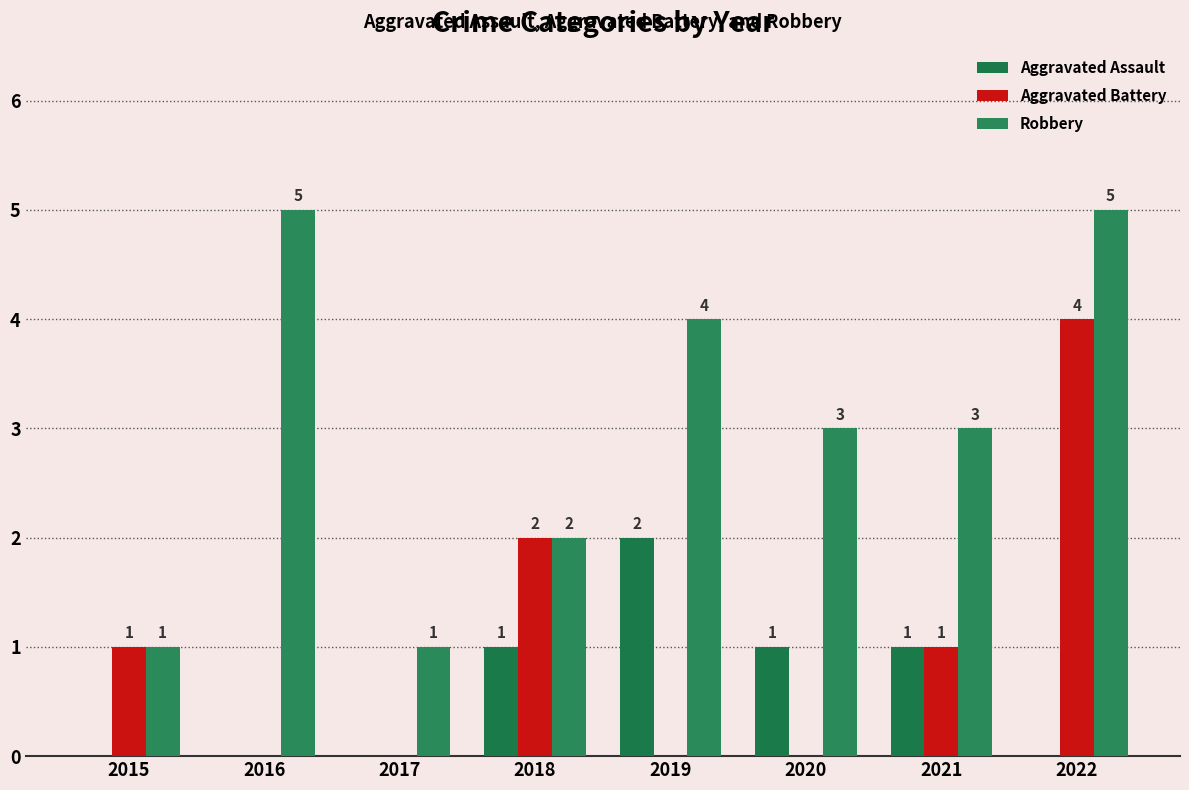

At how many categories does at least one series exceed 4?

2